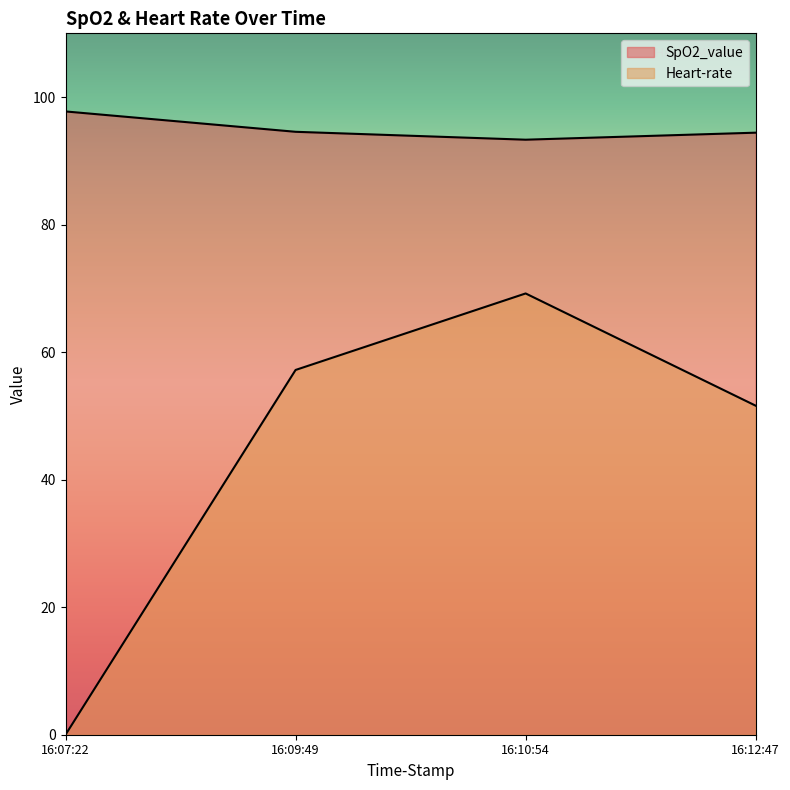

Rank the series by their maximum value, from lowest to highest.

Heart-rate, SpO2_value